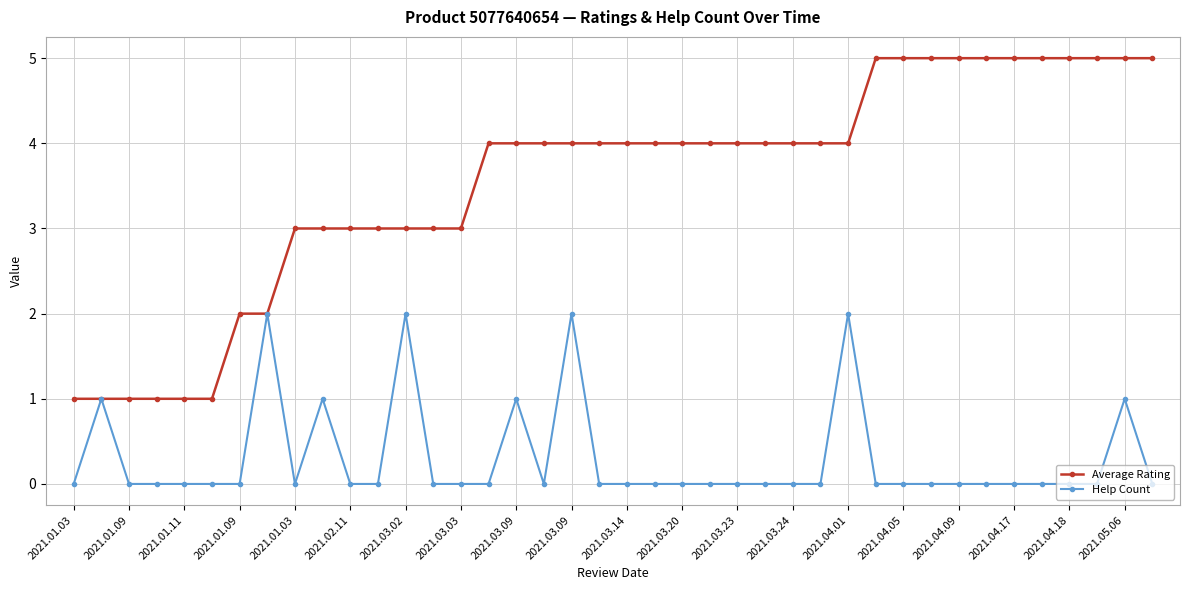

List the series in order of their peak value, highest first.

Average Rating, Help Count